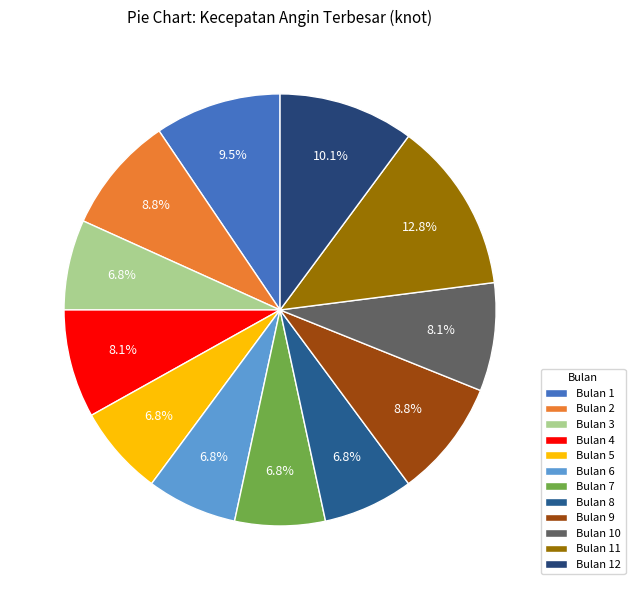

Count the number of slices in the pie.

12